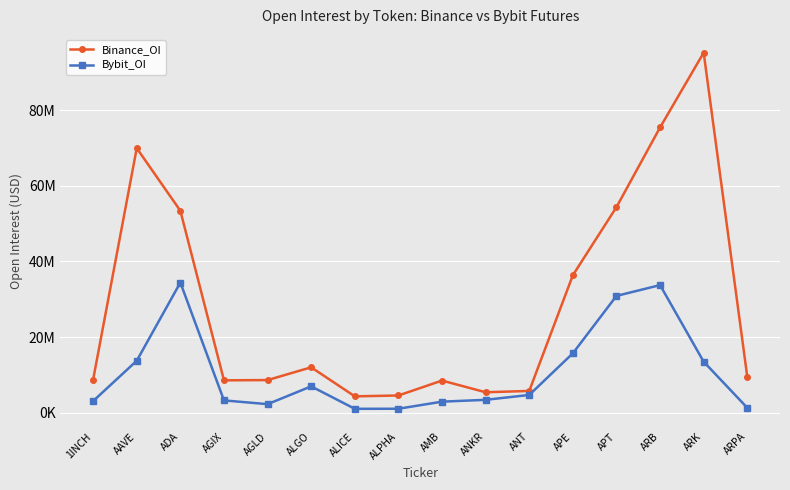

What are all the series names shown in the legend?

Binance_OI, Bybit_OI